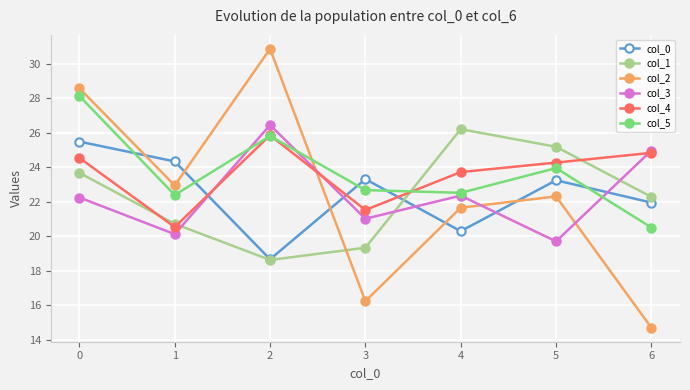

Which series has the largest range (max minus min)?

col_2